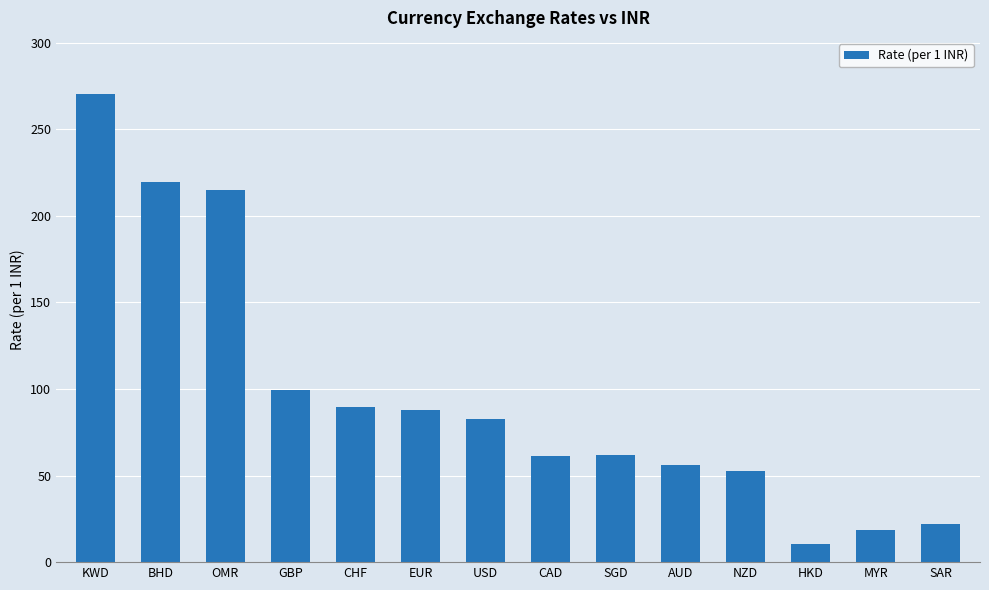

What is the difference between the values at KWD and AUD?

214.1